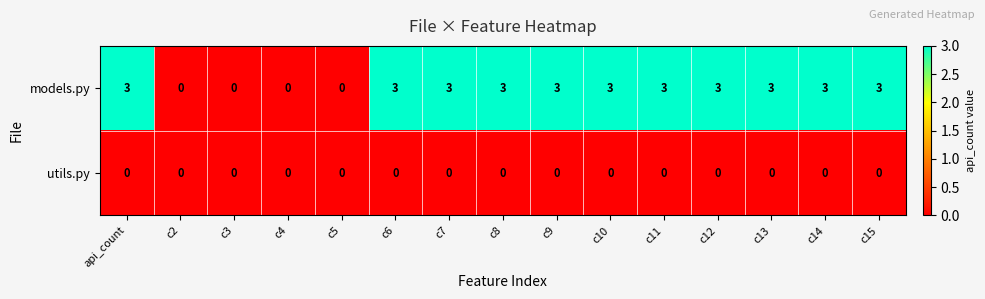

Reading right to left, what are all the values shown in this chart?

models.py: c15=3	c14=3	c13=3	c12=3	c11=3	c10=3	c9=3	c8=3	c7=3	c6=3	c5=0	c4=0	c3=0	c2=0	api_count=3
utils.py: c15=0	c14=0	c13=0	c12=0	c11=0	c10=0	c9=0	c8=0	c7=0	c6=0	c5=0	c4=0	c3=0	c2=0	api_count=0